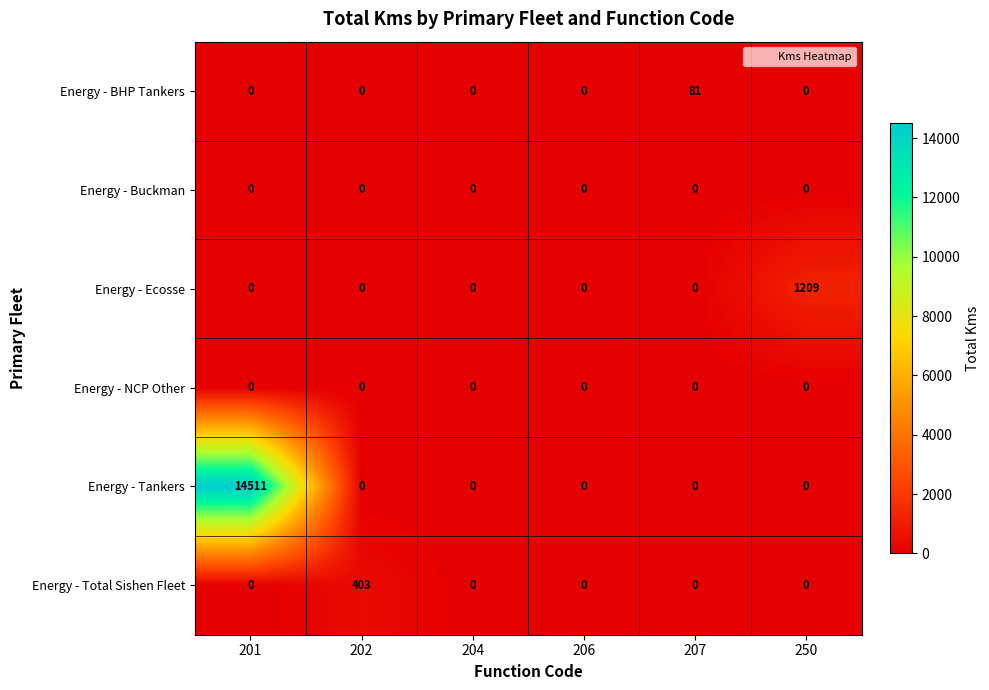

The value of Energy - Ecosse at 207 is 0. True or false?

True